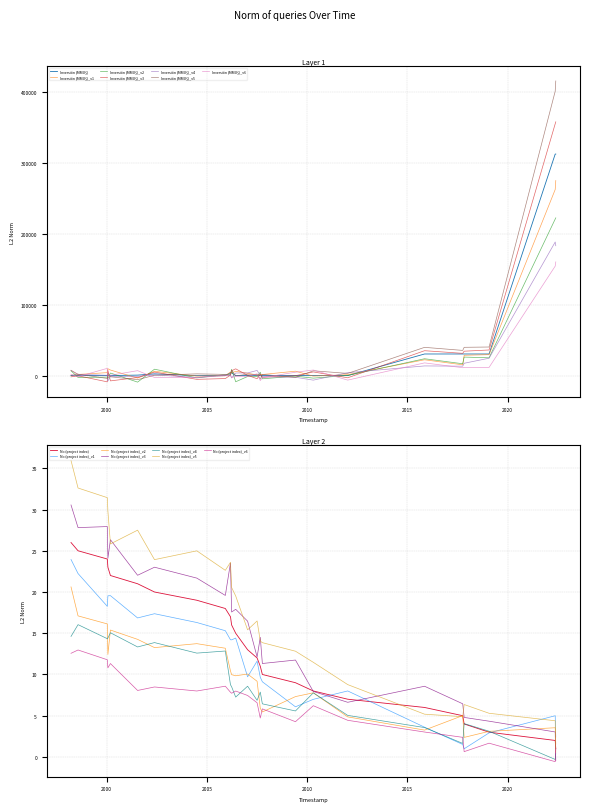

How many values in the No (project index) series are below 13?

12